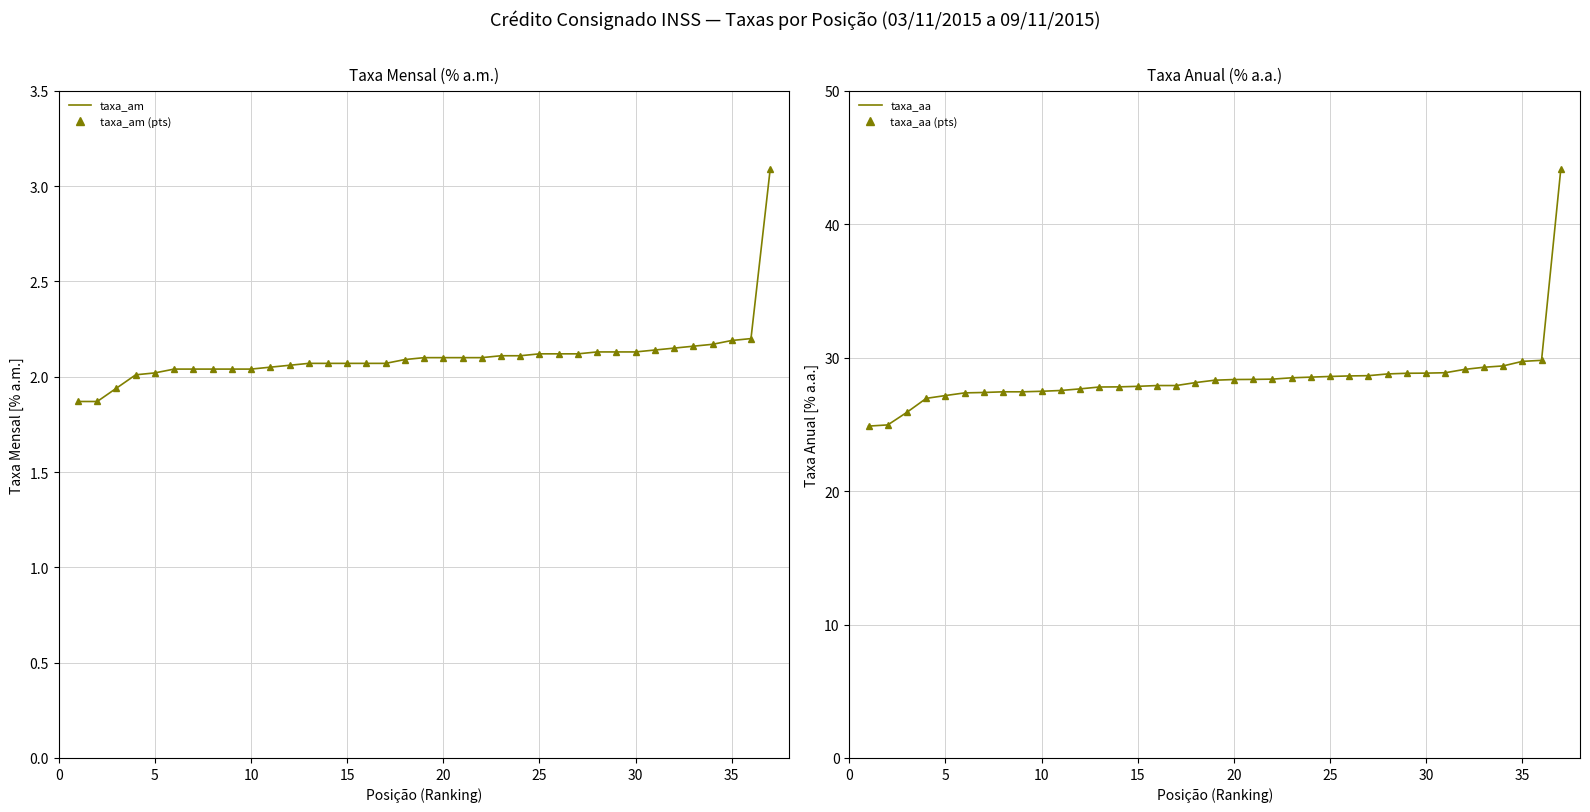

Is this an area chart (filled region under the line)?

No